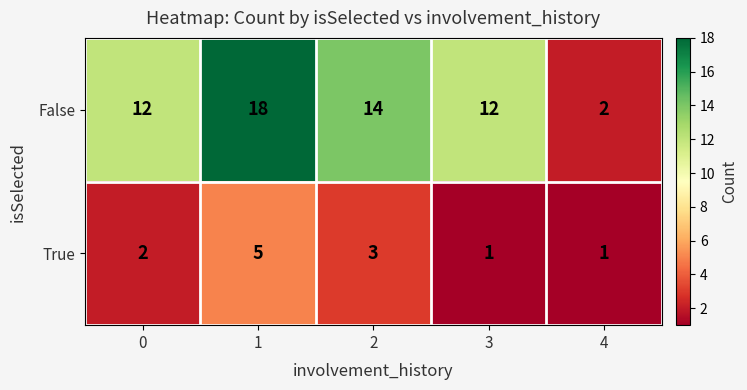

Which category has the highest value across all series?

1